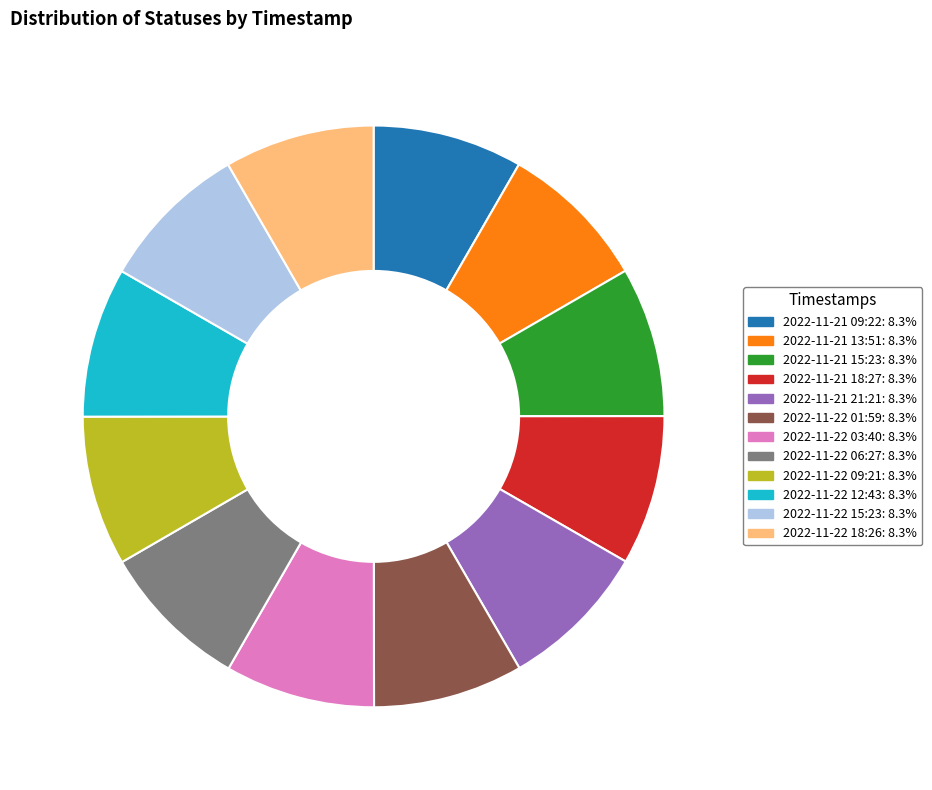

Approximately how many times larger is the value at 2022-11-21 09:22 compared to 2022-11-21 13:51?

1.0